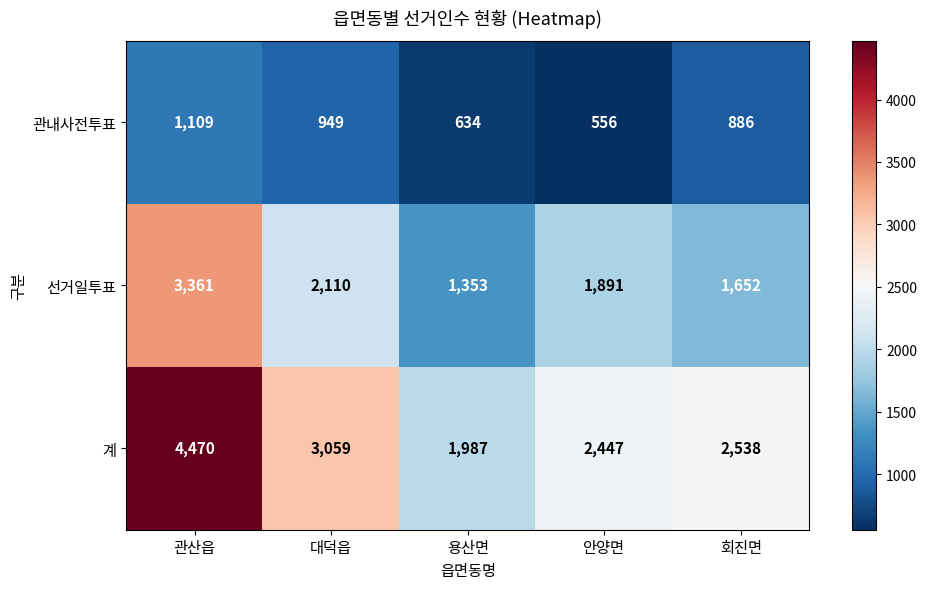

The value of 관내사전투표 at 안양면 is 181. True or false?

False